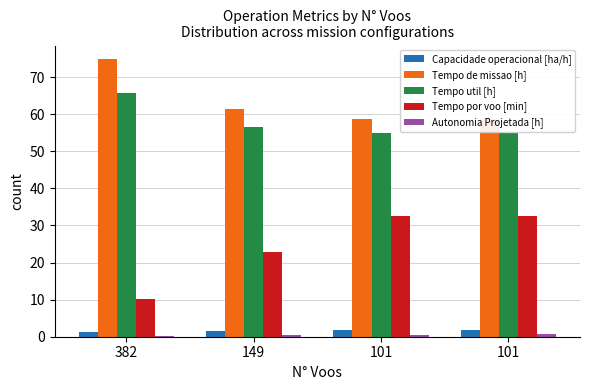

Count the number of data series in this chart.

5